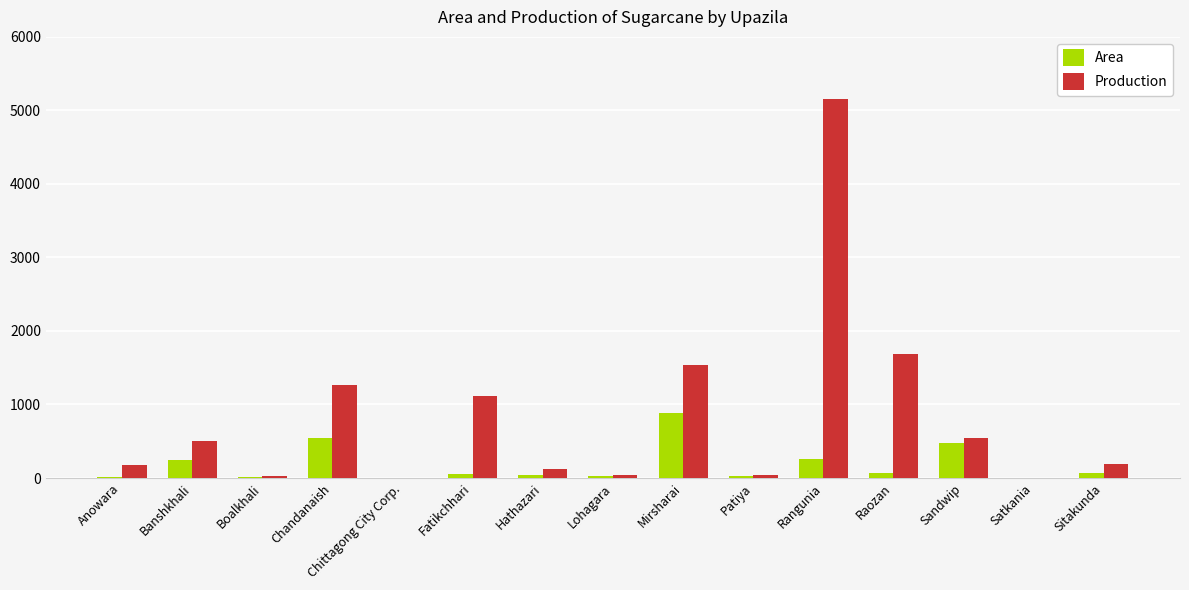

Which series has the largest total across all categories?

Production